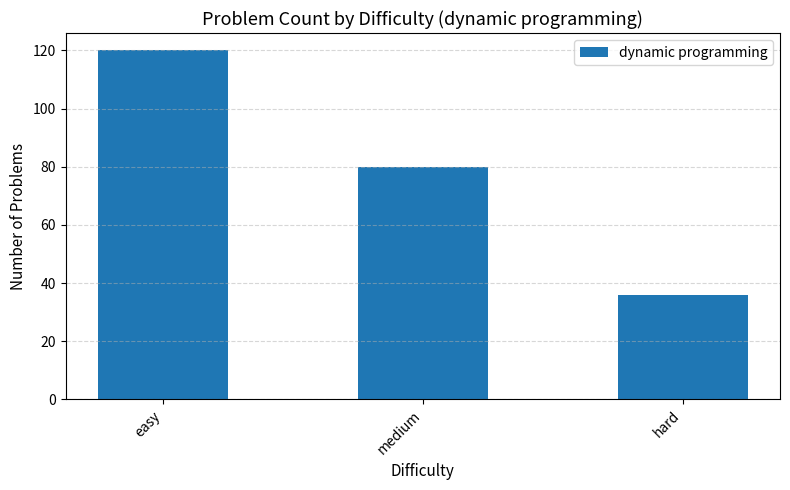

Reading left to right, extract all data points from this chart.

120	80	36